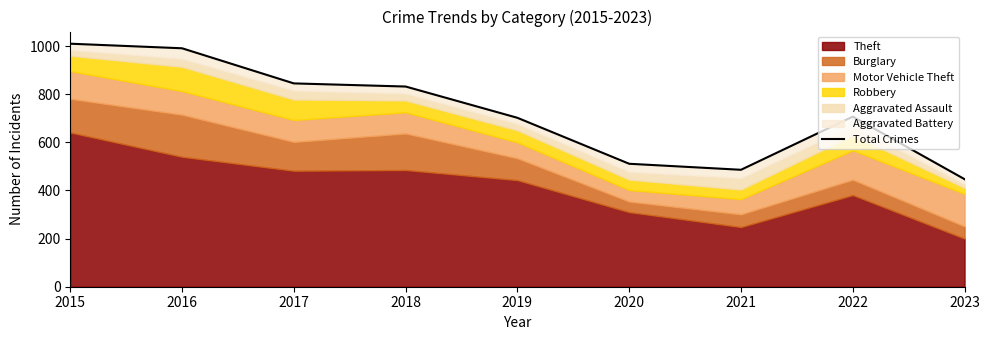

Does the chart display data point markers on the line(s)?

No